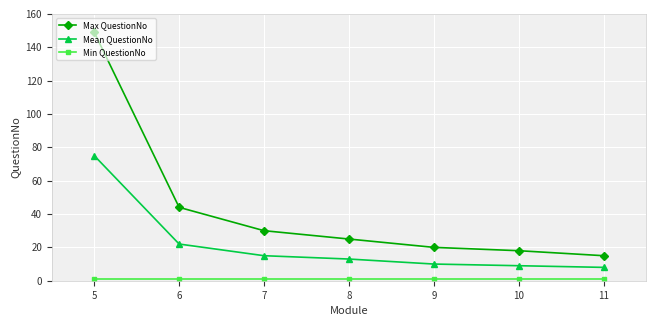

Does the chart display data point markers on the line(s)?

Yes